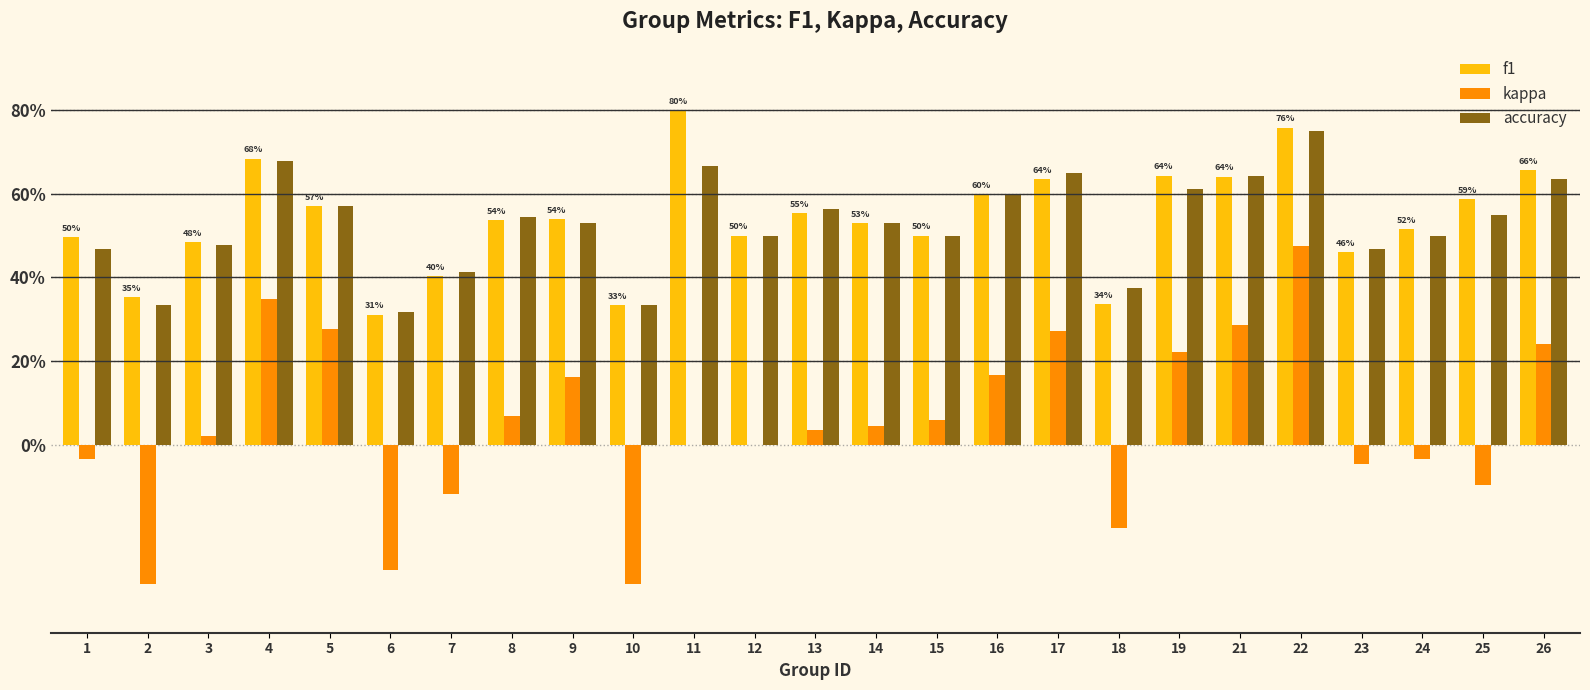

What are all the series names shown in the legend?

f1, kappa, accuracy